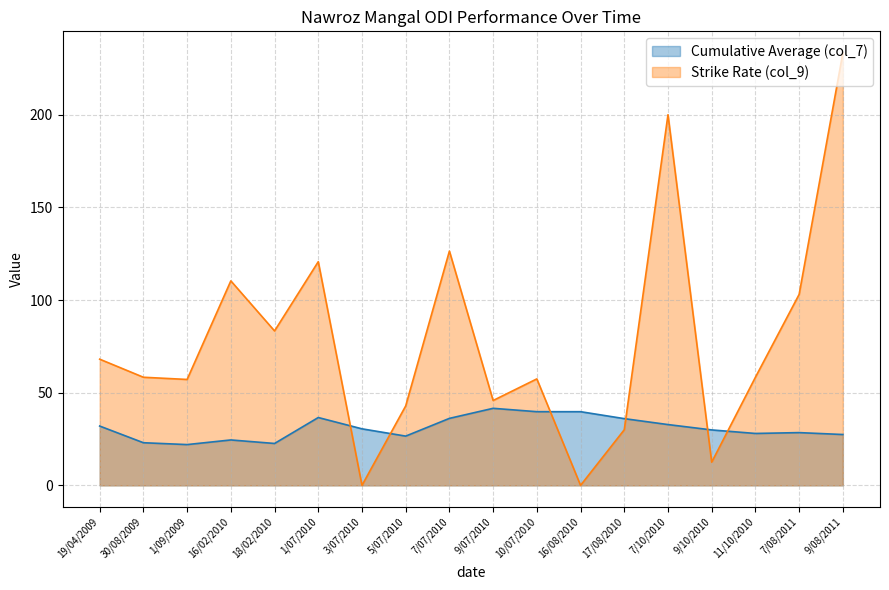

The Strike Rate (col_9) series shows 120.7 at 1/07/2010. True or false?

True